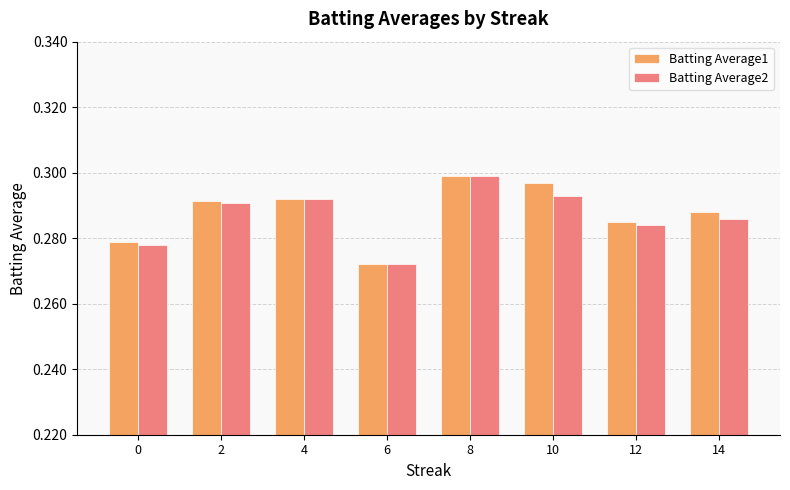

The Batting Average2 series shows 0.1 at 0. True or false?

False